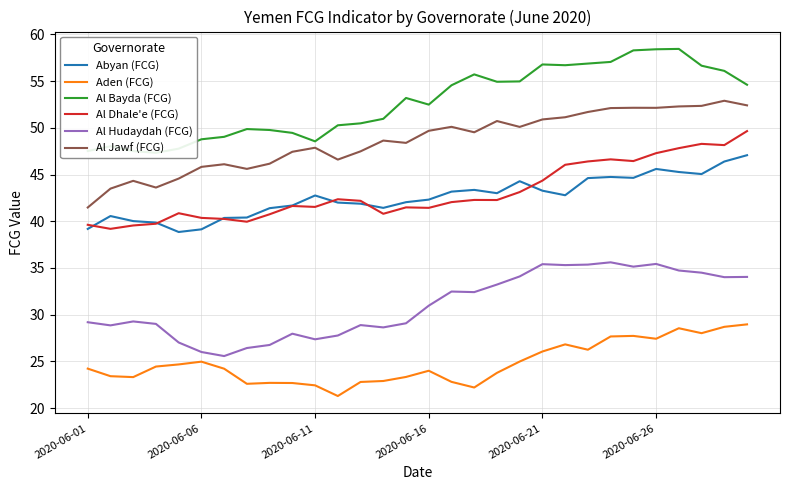

What is the minimum value for Al Dhale'e (FCG)?

39.2